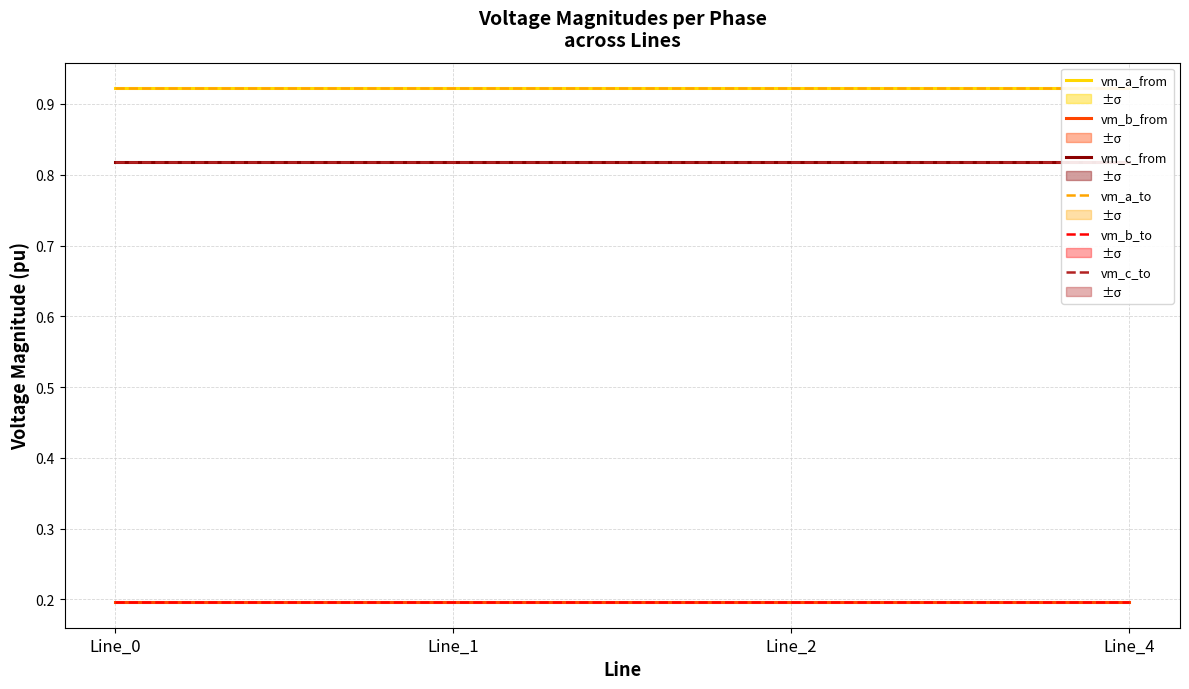

True or false: vm_c_from has more than 1 interior local peaks.

False